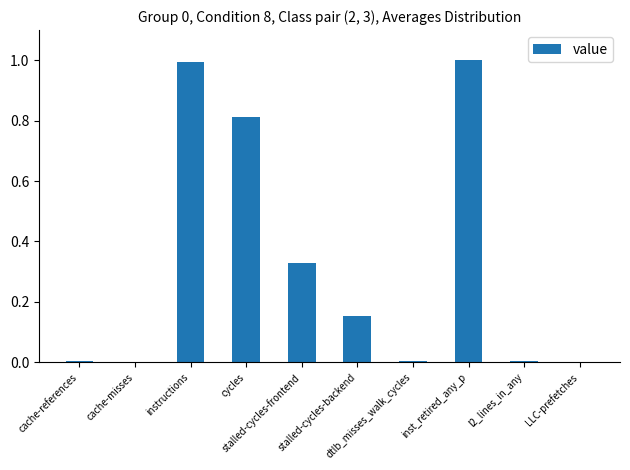

What is the maximum value shown in the chart?

1.0